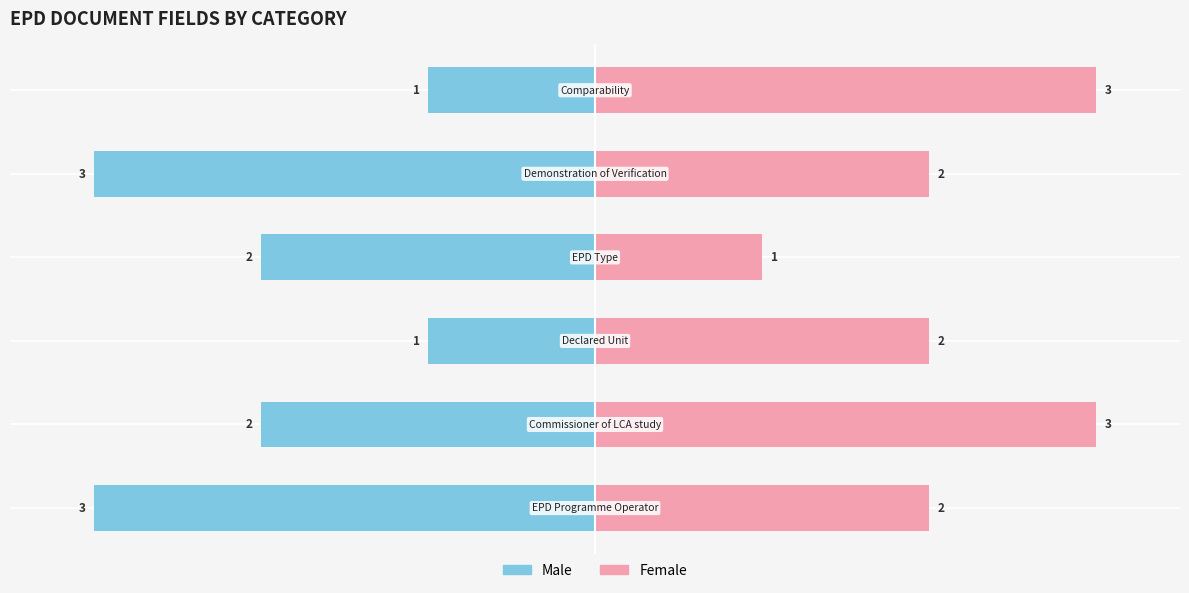

Count the number of categories in the chart.

6